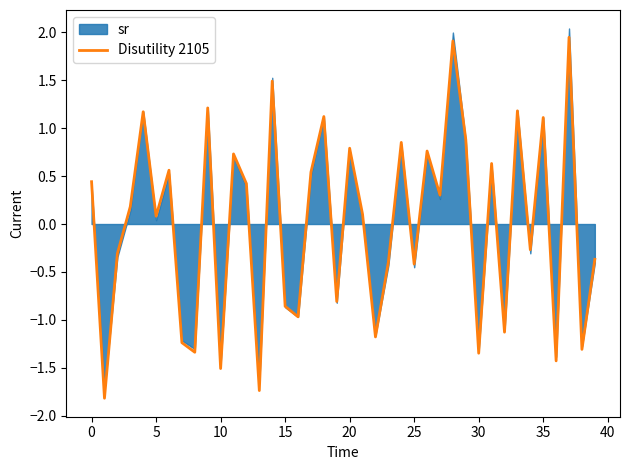

How many interior local valleys (lower than both neighbors) does the data have?

15